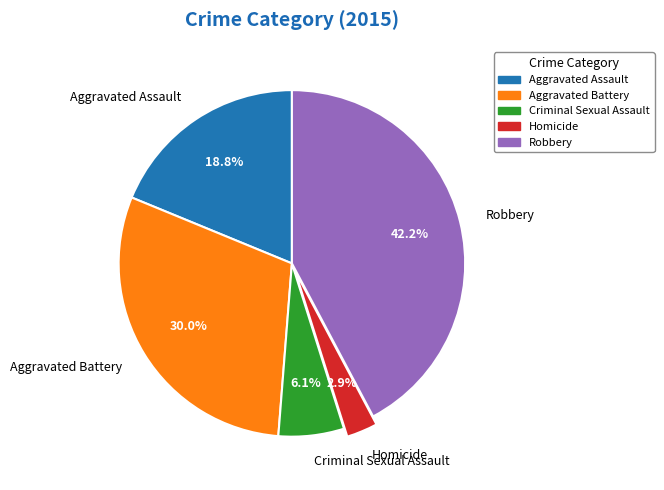

Does Homicide represent more than half of the total?

No